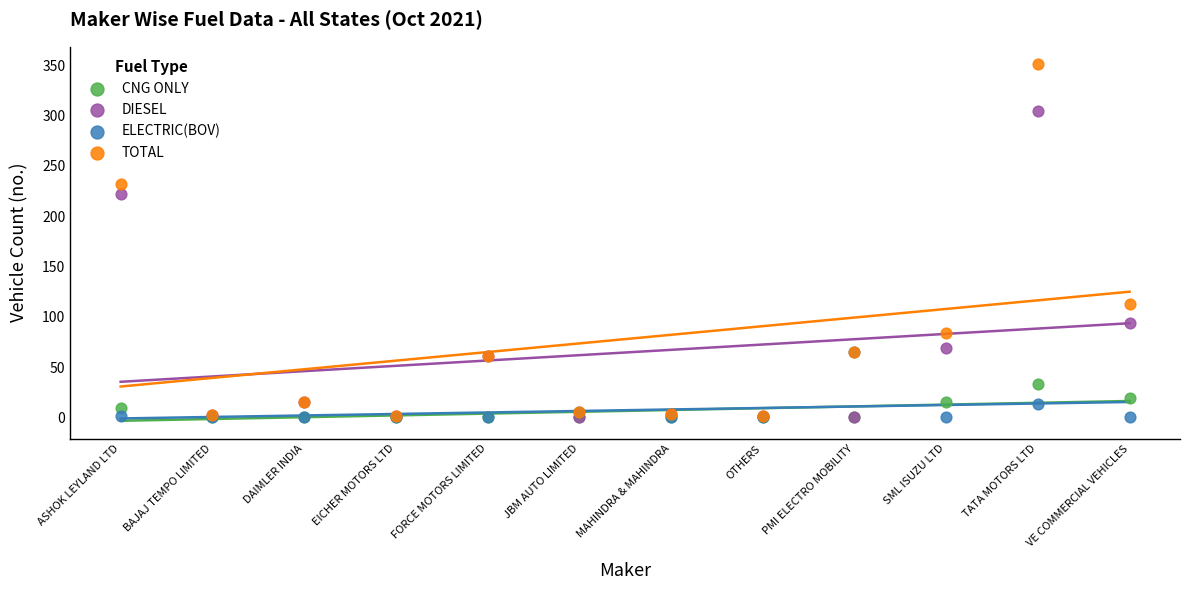

Which series has the widest spread of Y values?

TOTAL